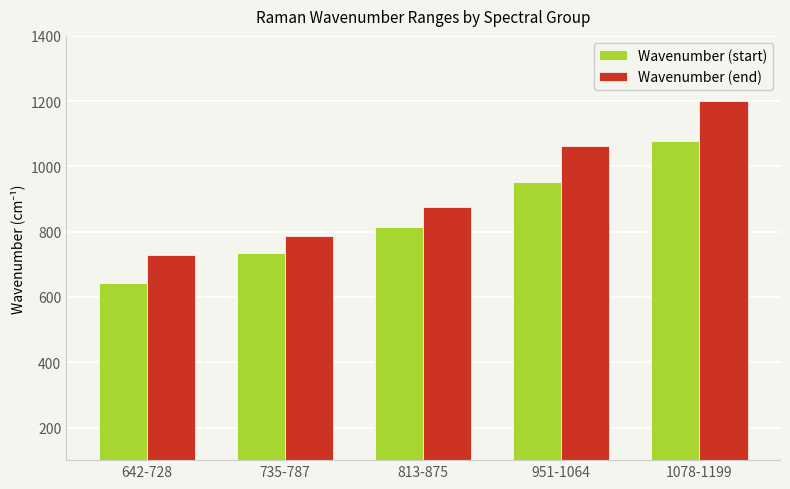

Rank the categories by Wavenumber (end) value from lowest to highest.

642-728, 735-787, 813-875, 951-1064, 1078-1199